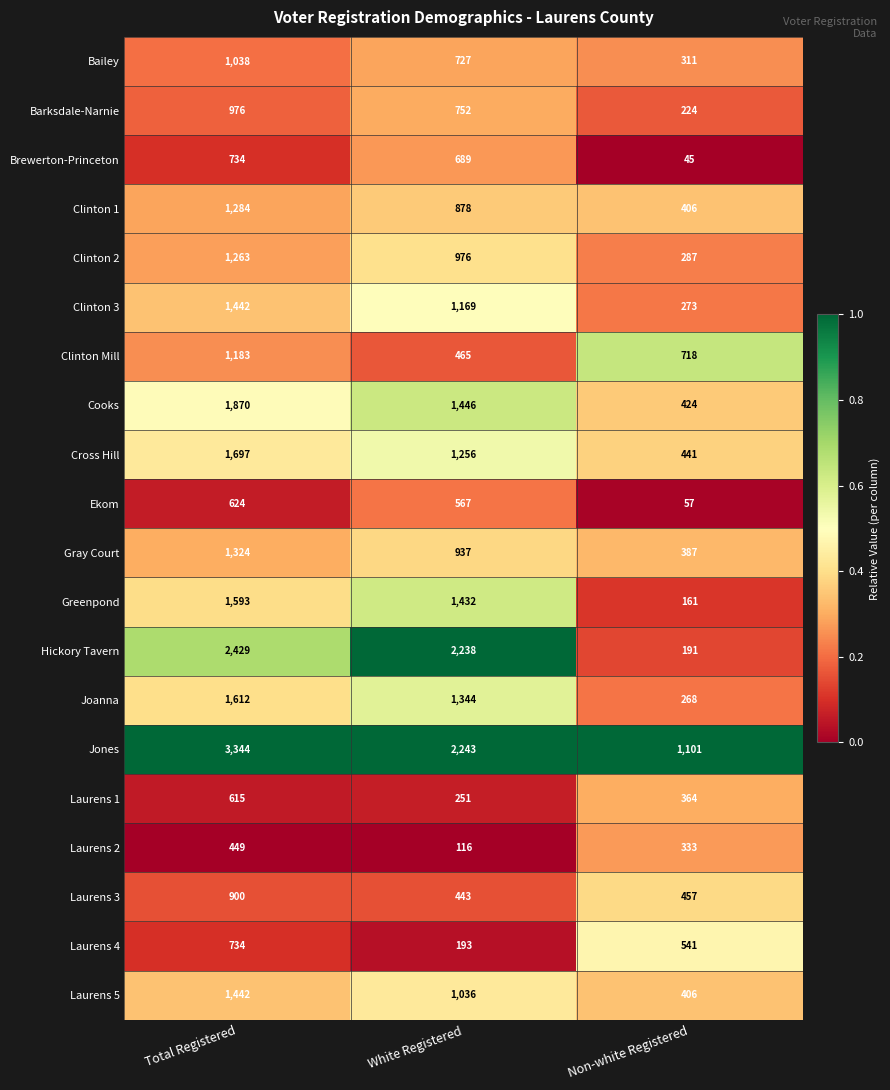

The value of Laurens 5 at White Registered is 240. True or false?

False